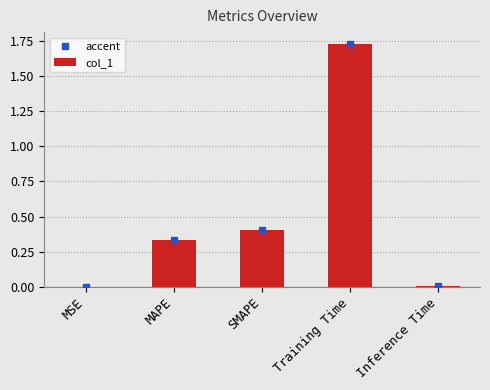

What is the sum of all values?

2.5